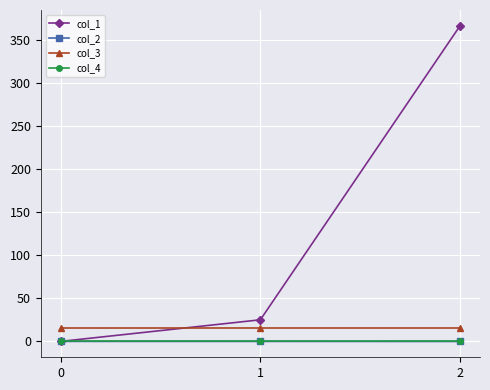

What is the minimum value shown in the chart?

-0.1